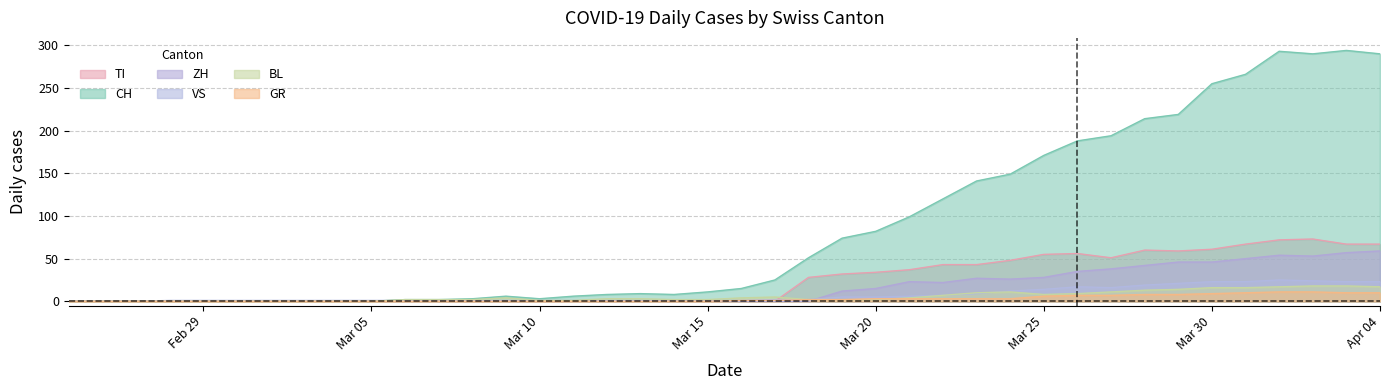

What is the value of the CH point at the 13th from the left?

3